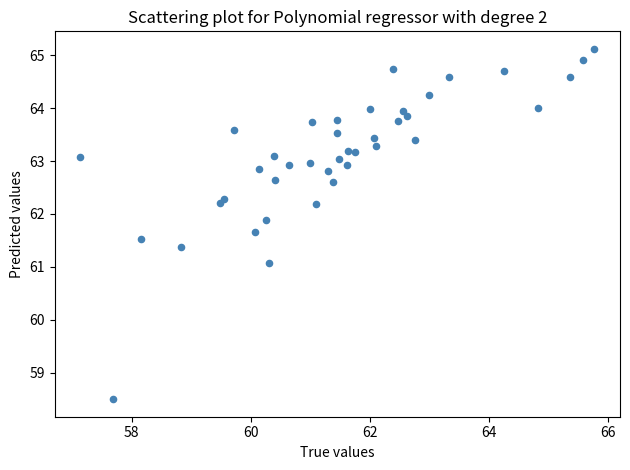

What Y value in the scatter plot is closest to 61?

61.1